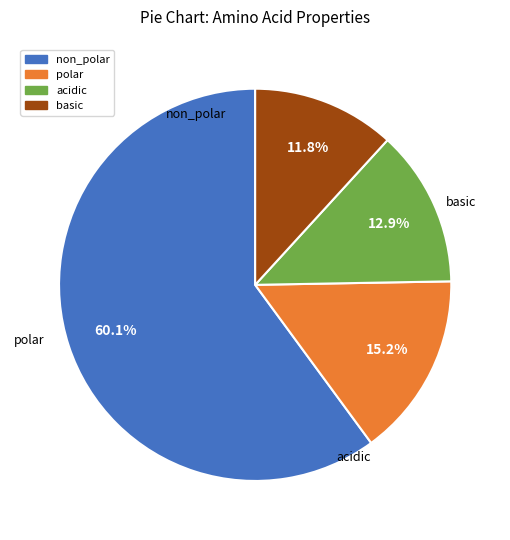

Rank the categories by value from lowest to highest.

basic, acidic, polar, non_polar